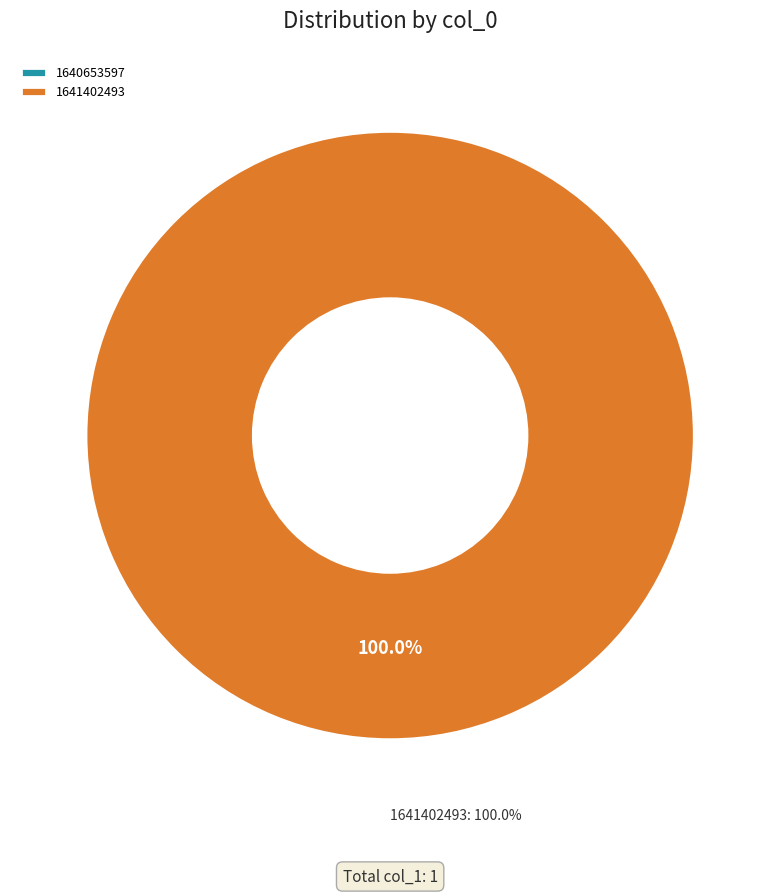

Which slice is the smallest?

1640653597